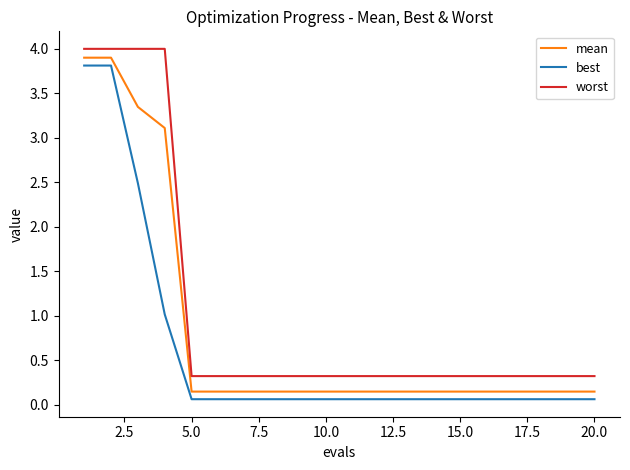

True or false: worst and best intersect in this chart.

False